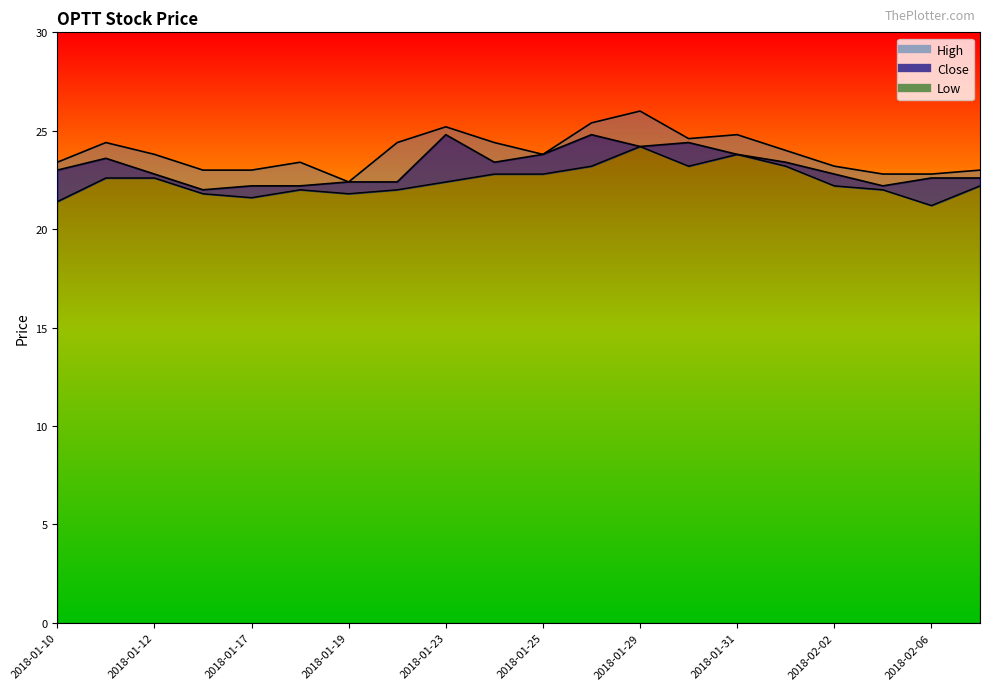

Rank the series at 2018-01-16 from lowest to highest value.

Low, Close, High